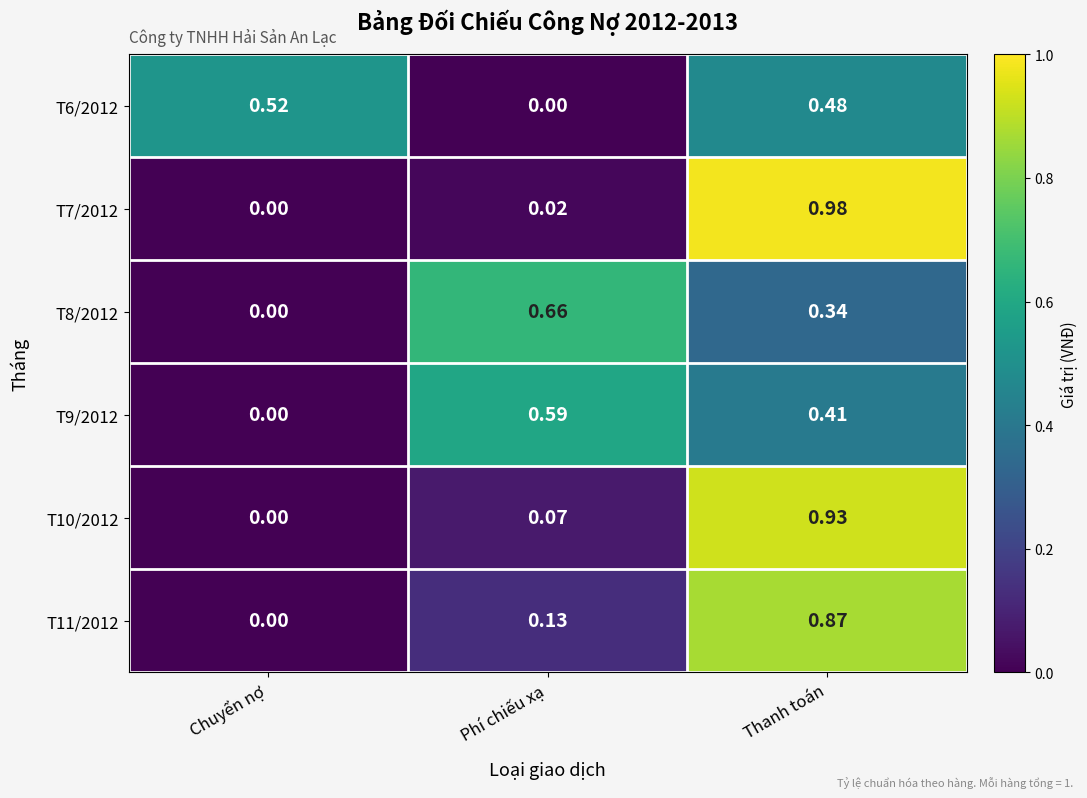

Which series has the largest range (max minus min)?

T7/2012